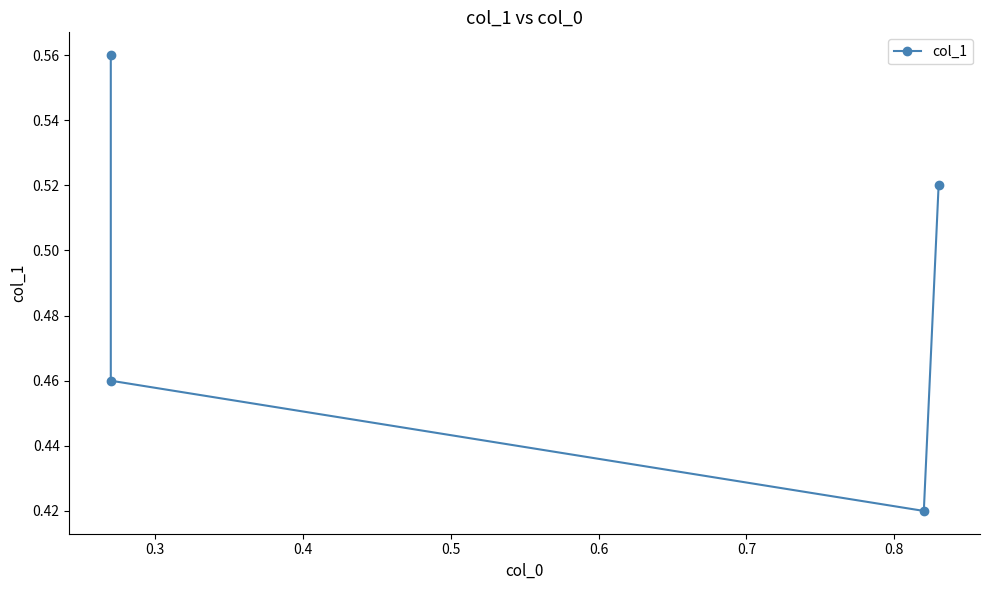

Reading left to right, list all the values displayed in this chart.

0.6	0.5	0.4	0.5